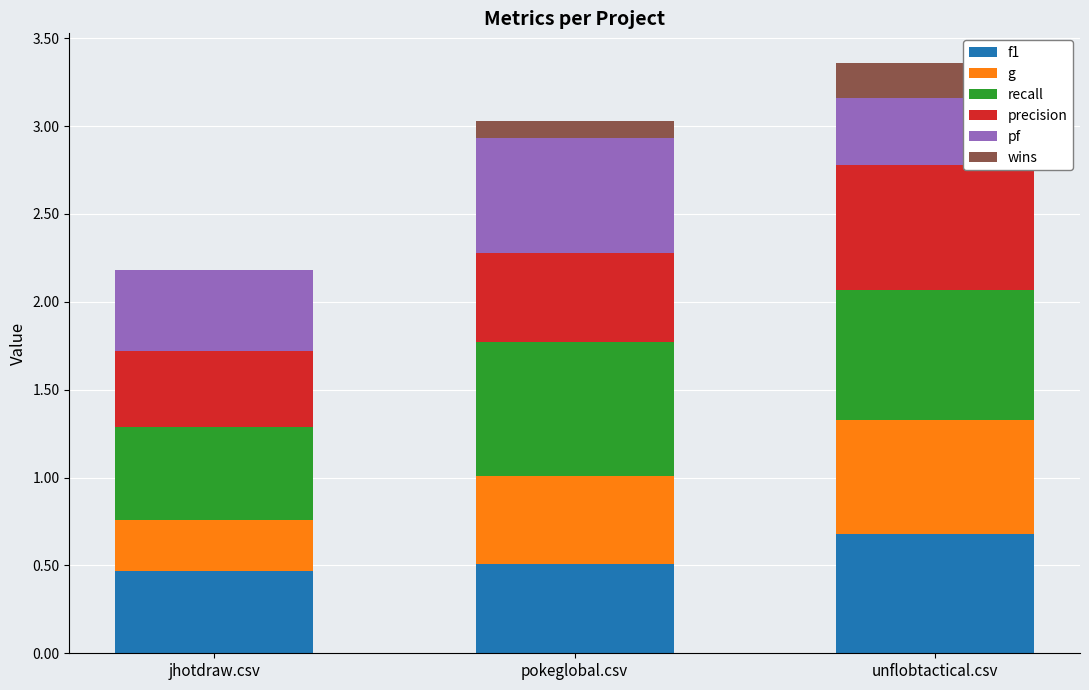

What is the total value across all series at pokeglobal.csv?

3.0